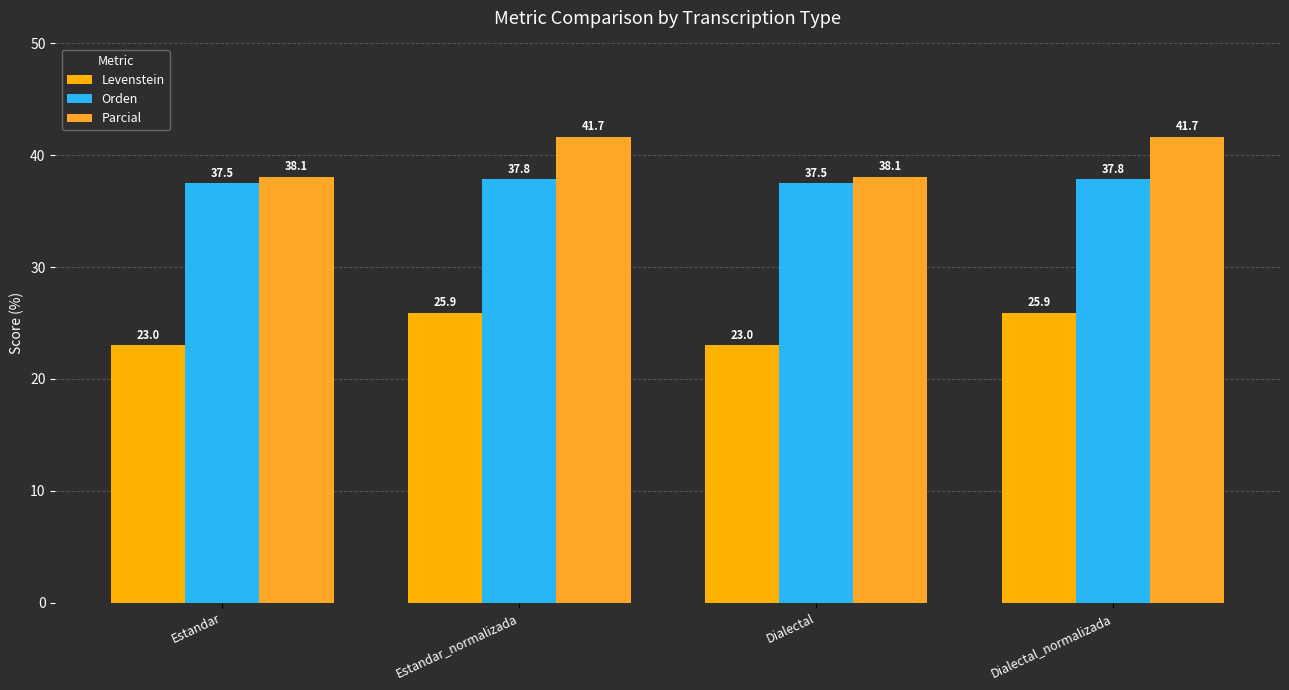

How many distinct data groups are displayed?

3